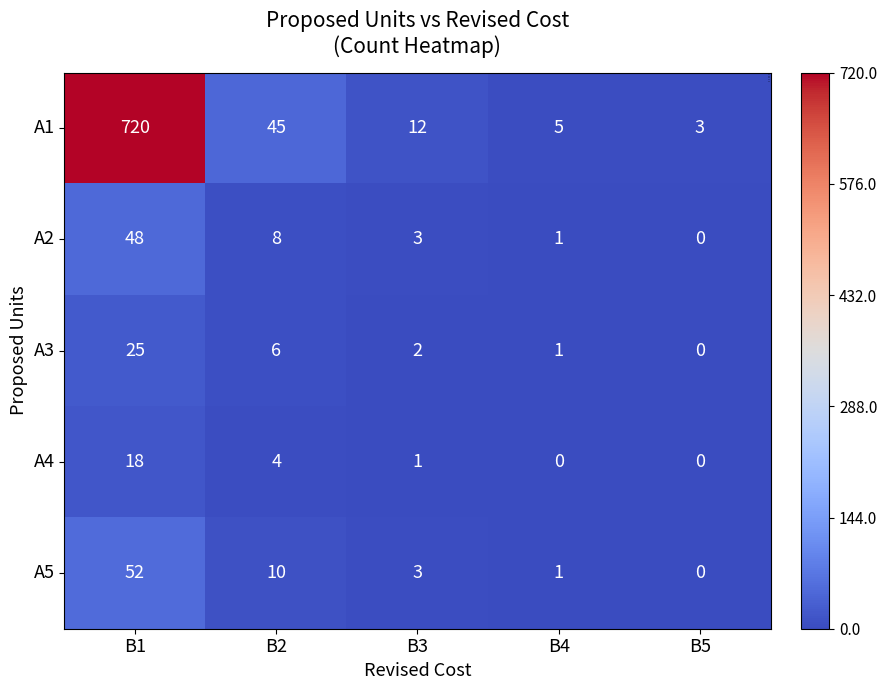

Reading right to left, transcribe all the data shown in this chart.

A1: 3	5	12	45	720
A2: 0	1	3	8	48
A3: 0	1	2	6	25
A4: 0	0	1	4	18
A5: 0	1	3	10	52